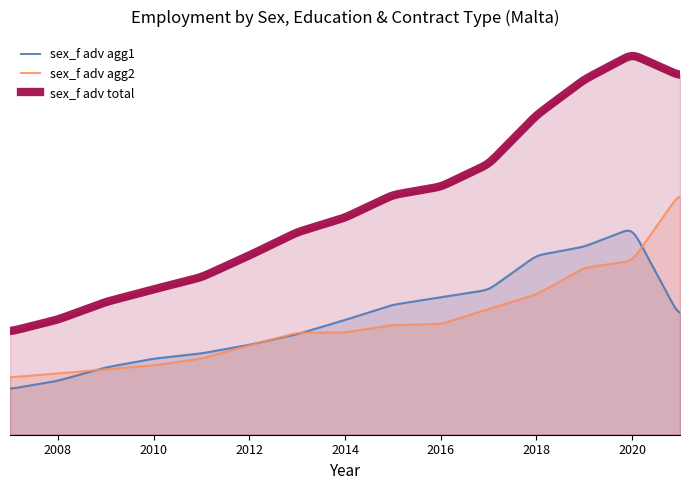

True or false: sex_f adv agg1 and sex_f adv agg2 intersect in this chart.

True